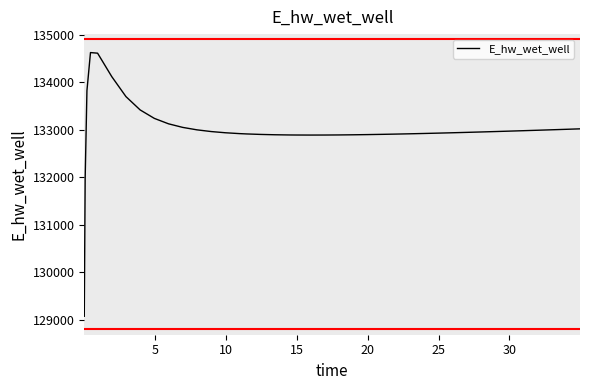

What is the greatest value displayed?

134628.0